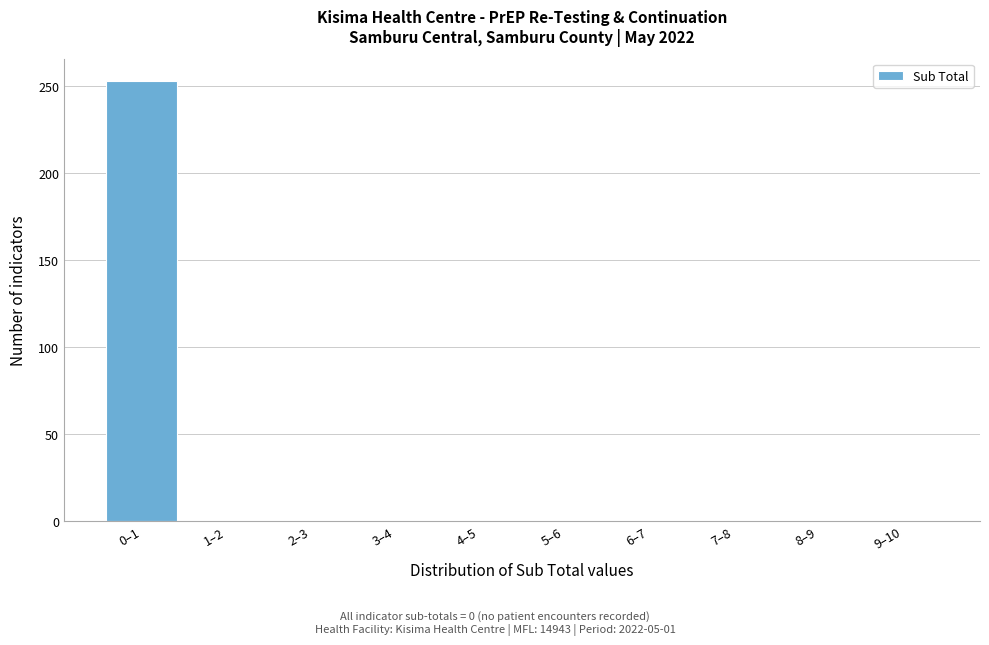

Reading right to left, transcribe all the data shown in this chart.

9–10=0	8–9=0	7–8=0	6–7=0	5–6=0	4–5=0	3–4=0	2–3=0	1–2=0	0–1=253